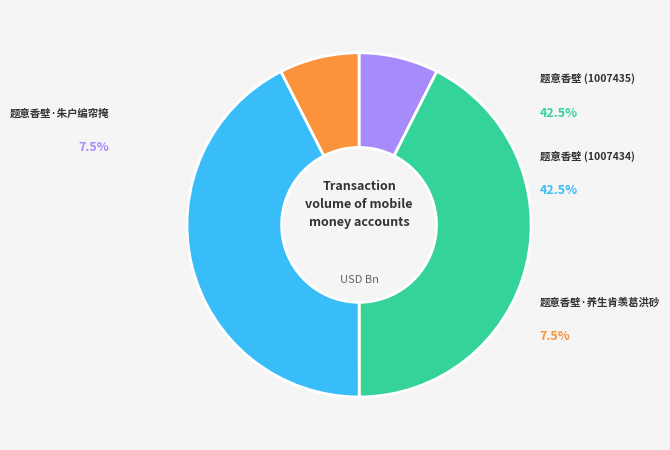

Is there a majority slice in this chart?

No